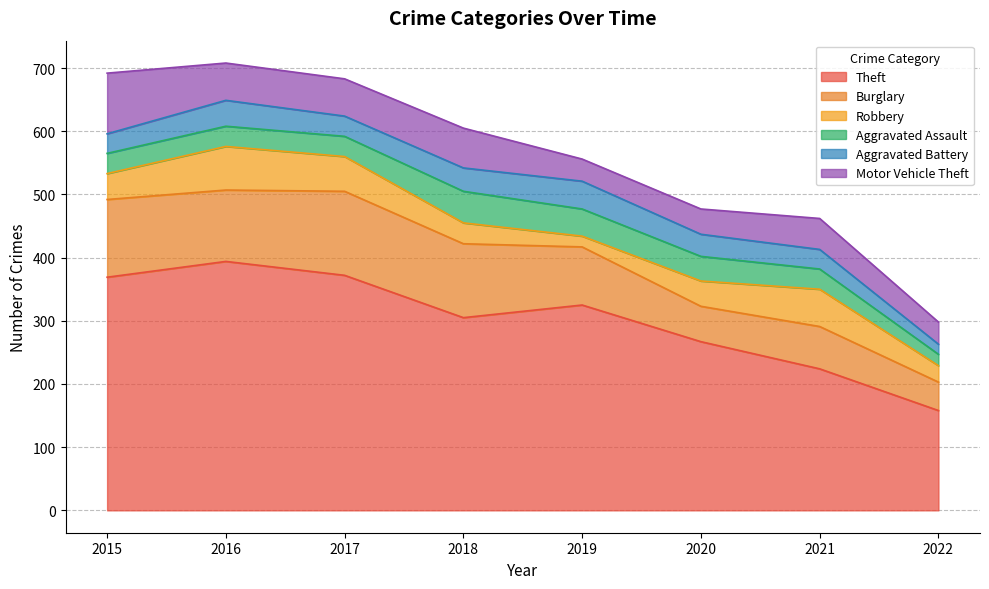

What is the total value across all series at 2020?

477